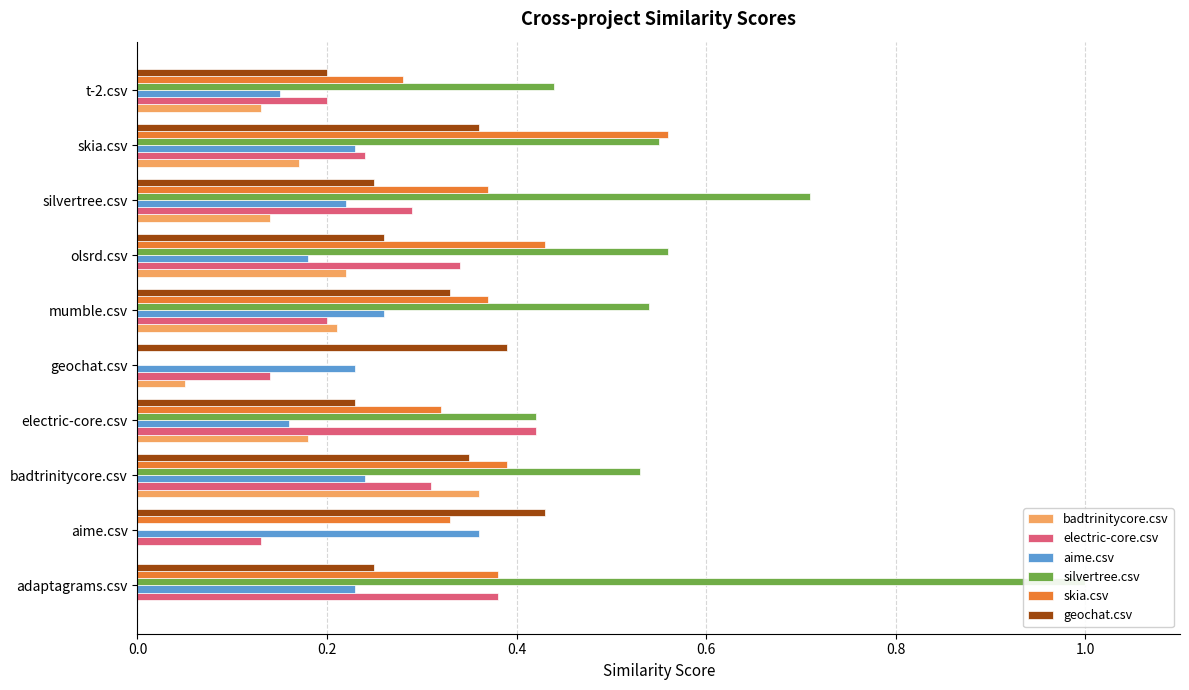

What is the sum of all skia.csv values?

3.4